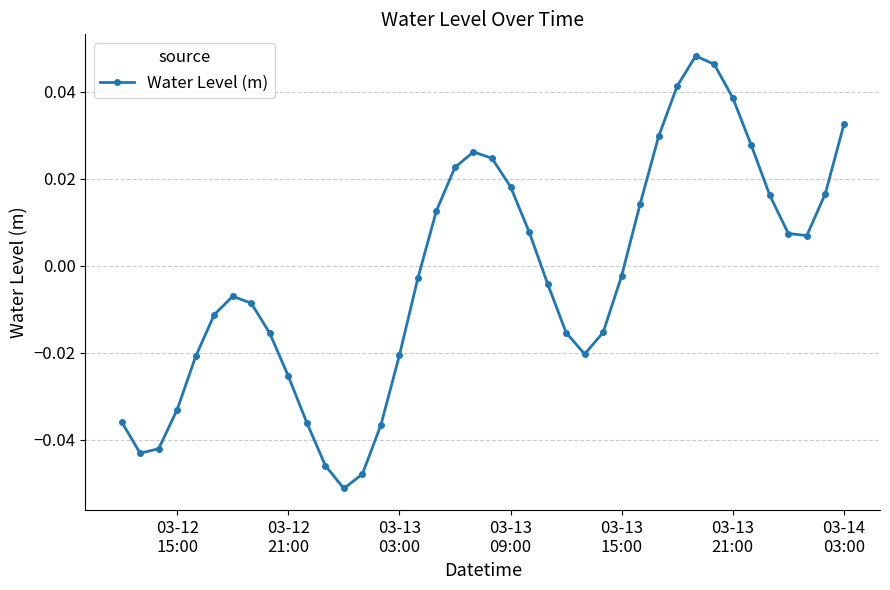

Does the chart display data point markers on the line(s)?

Yes